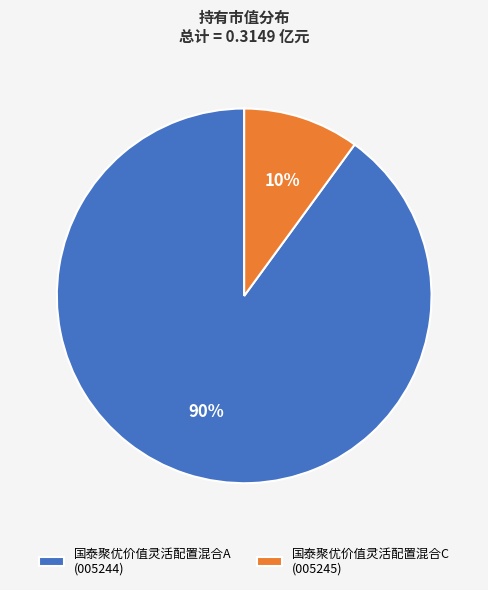

The 国泰聚优价值灵活配置混合A slice represents 98% of the pie. True or false?

False